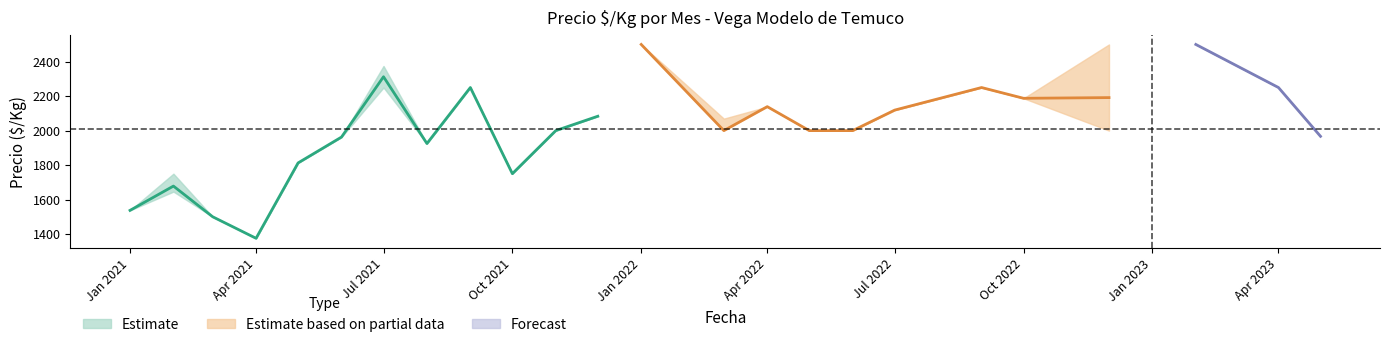

How many values in the Forecast series are below 2250?

1